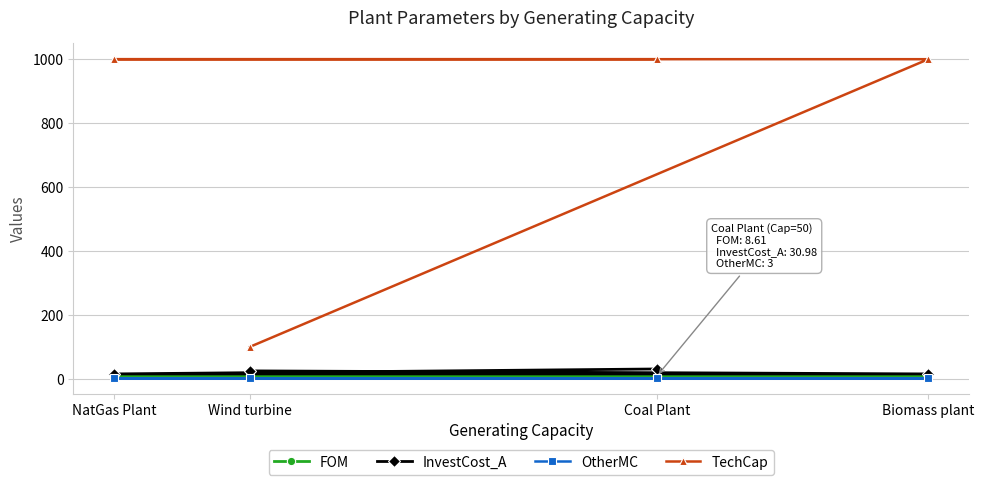

Which series has the largest range (max minus min)?

TechCap